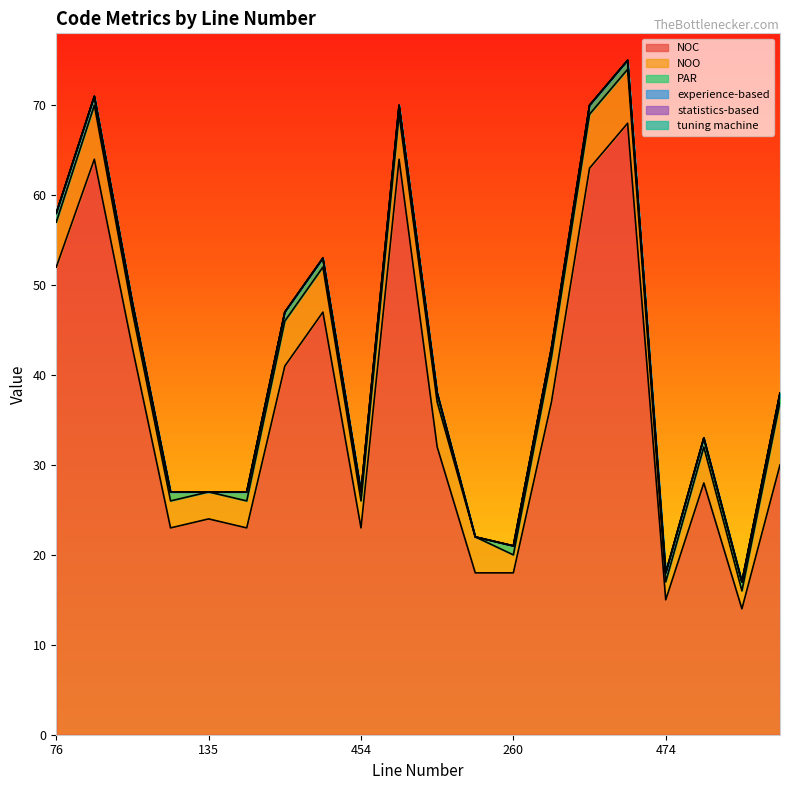

What is the label of the 10th point from the left?

333